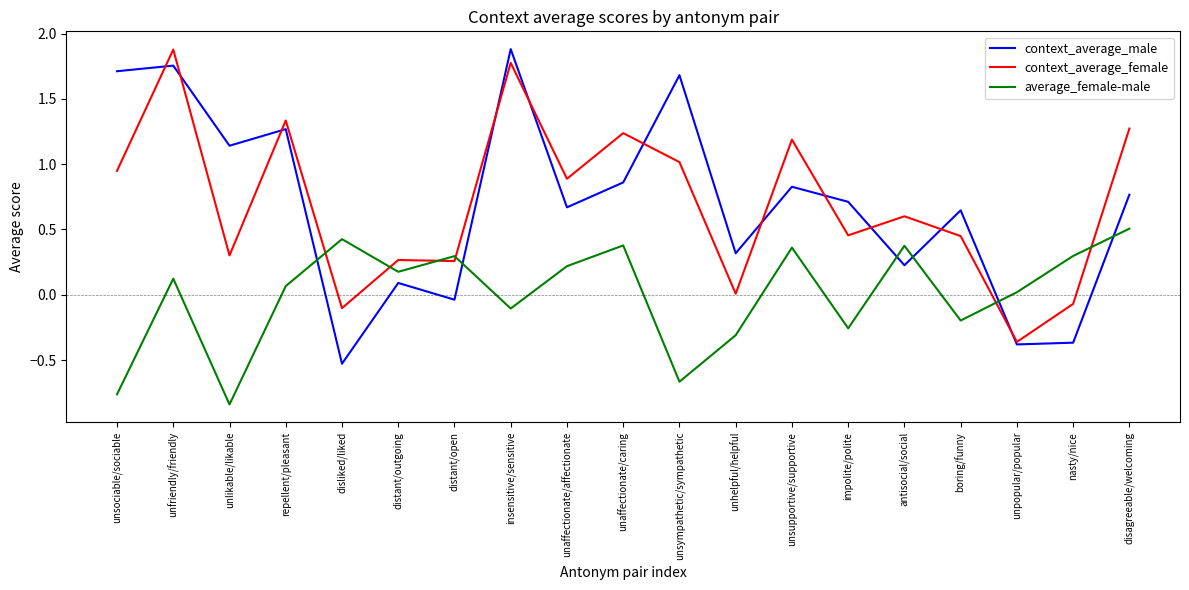

What is the difference between the maximum and minimum values in the context_average_male series?

2.4